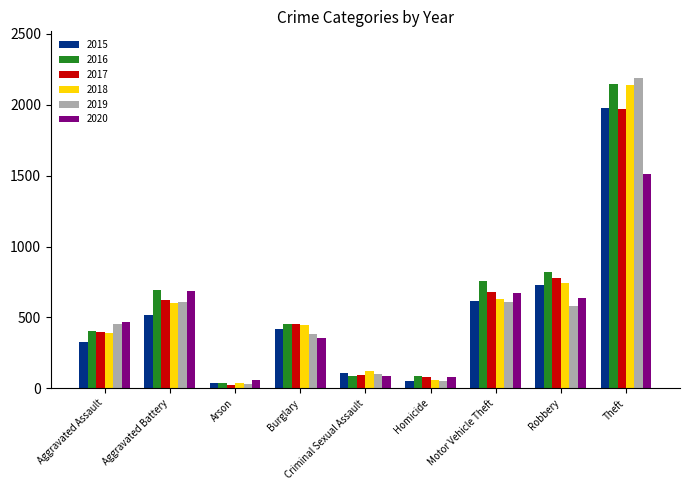

How many data points in 2017 are less than 453?

4